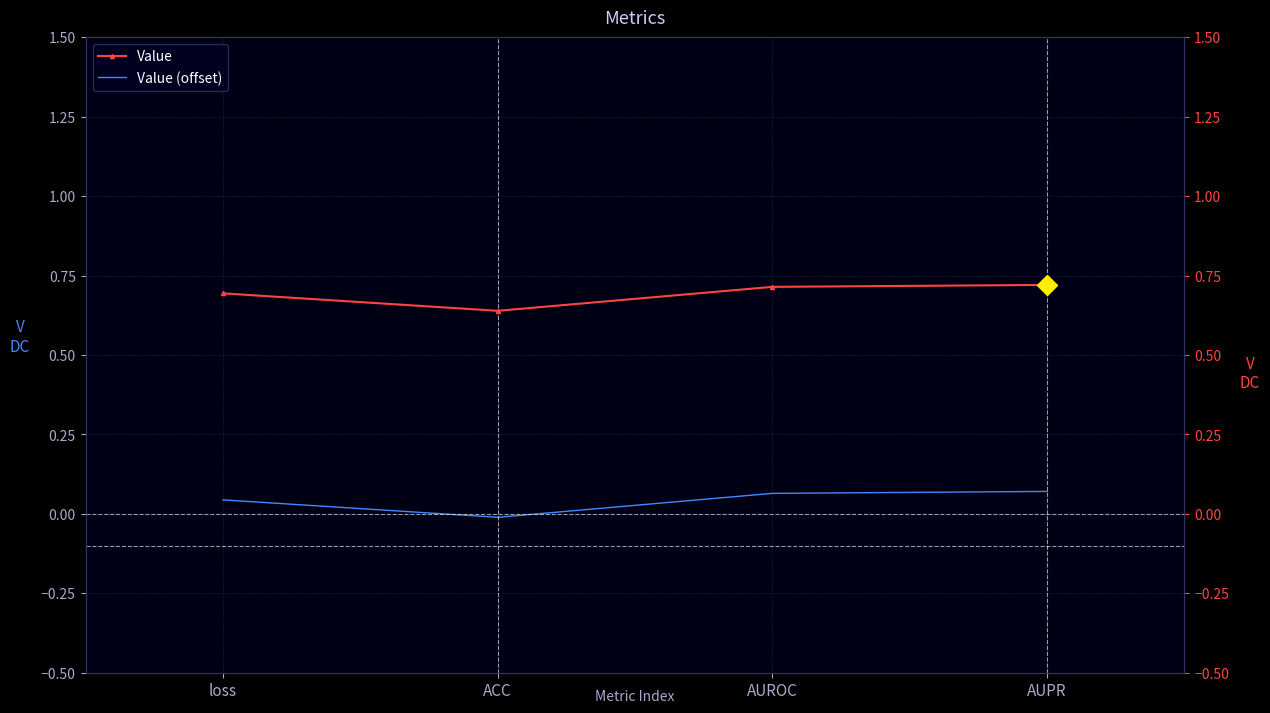

What is the sum of all Value (offset) values?

0.2